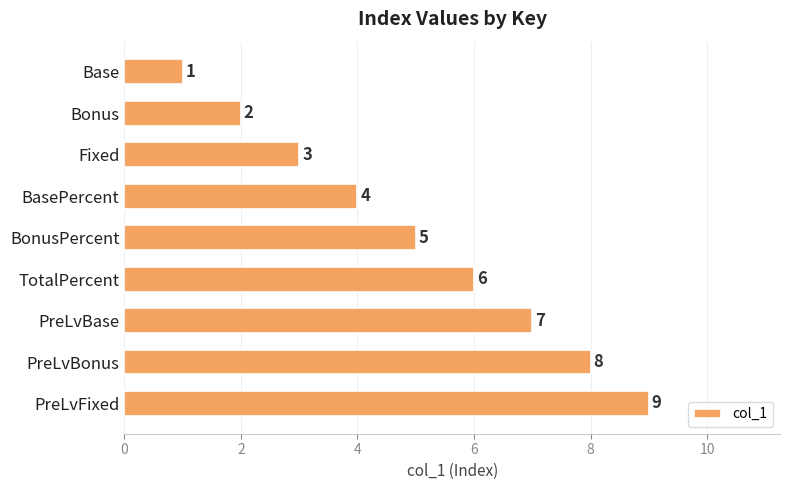

The value at PreLvBonus is 8. True or false?

True